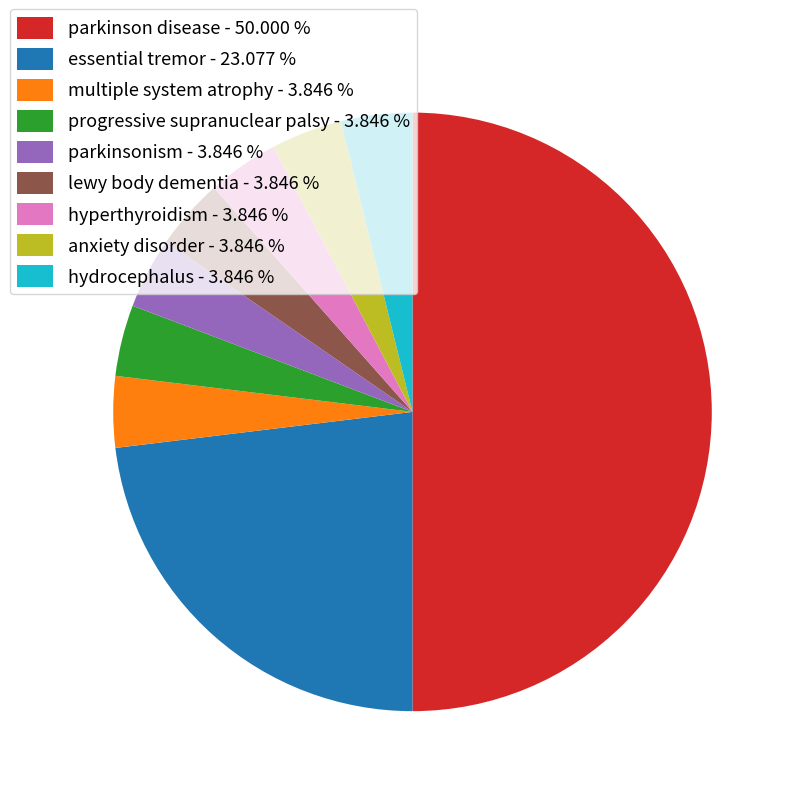

Is progressive supranuclear palsy - 3.846 % the majority of the pie?

No